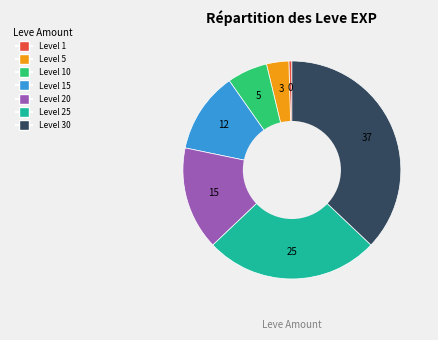

Does any single category account for the majority?

No